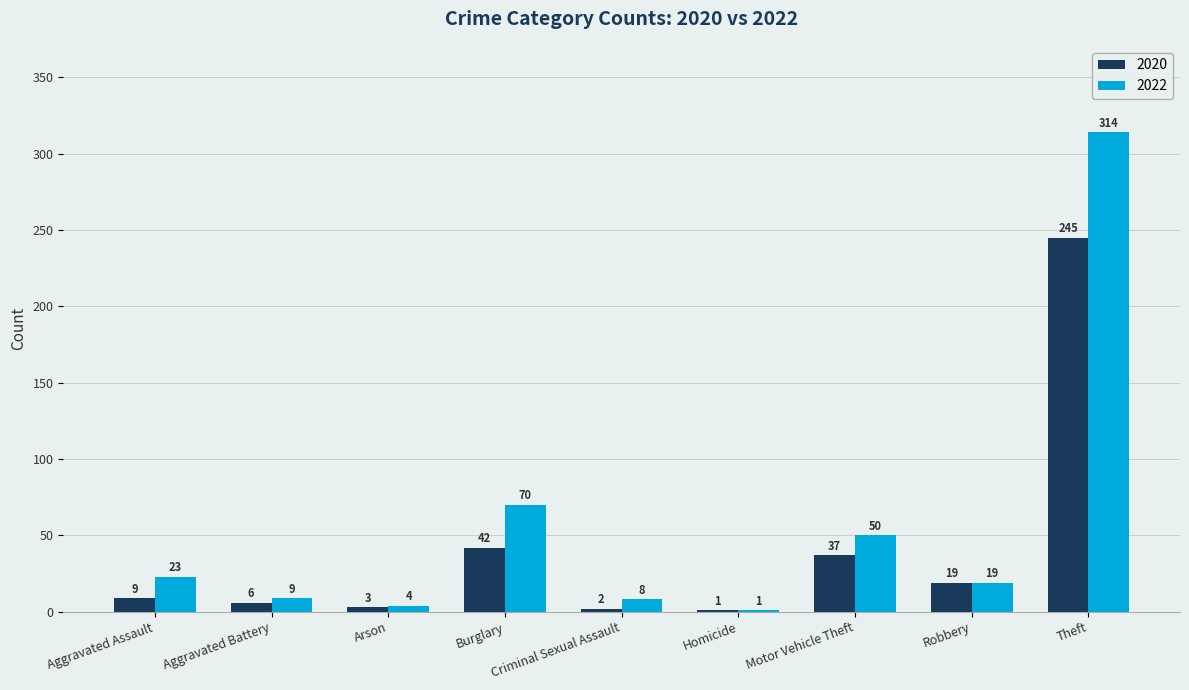

How many data points does each series have?

9